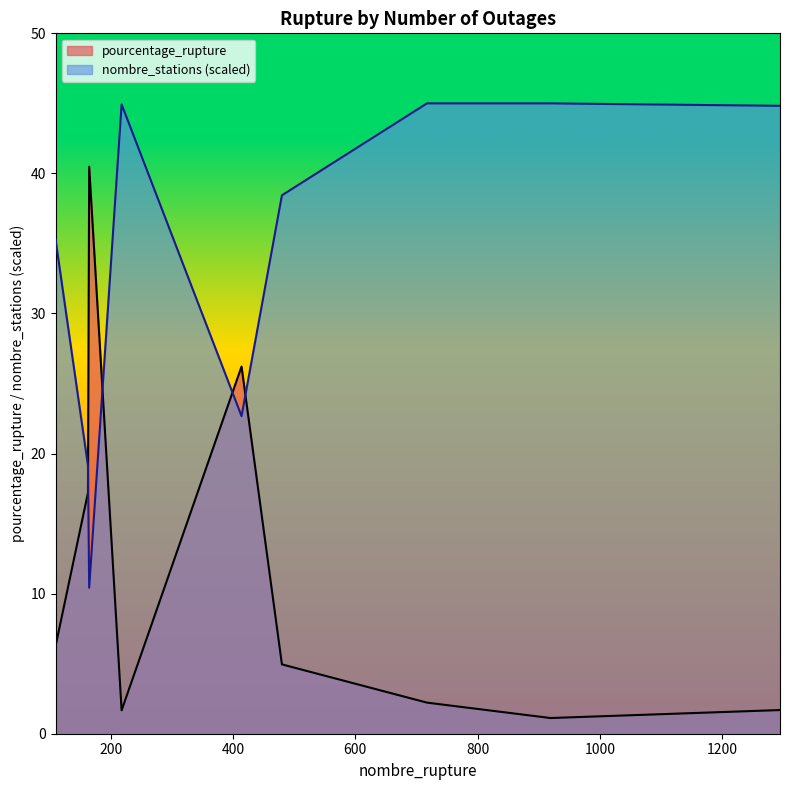

Reading left to right, what are all the values shown in this chart?

pourcentage_rupture: 6.2	17.2	40.5	1.7	26.2	5.0	2.2	1.1	1.7
nombre_stations: 35.3	19.1	10.4	44.9	22.7	38.4	45.0	45.0	44.8